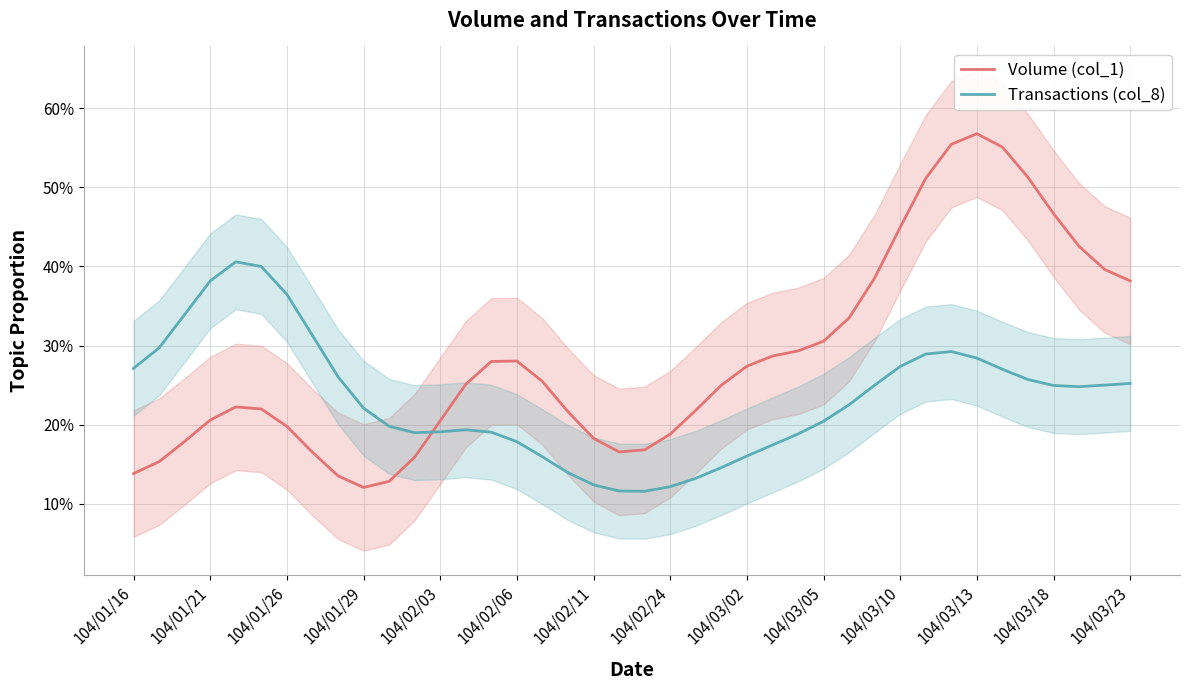

What is the difference between the maximum and minimum values in the Transactions (col_8) series?

0.3